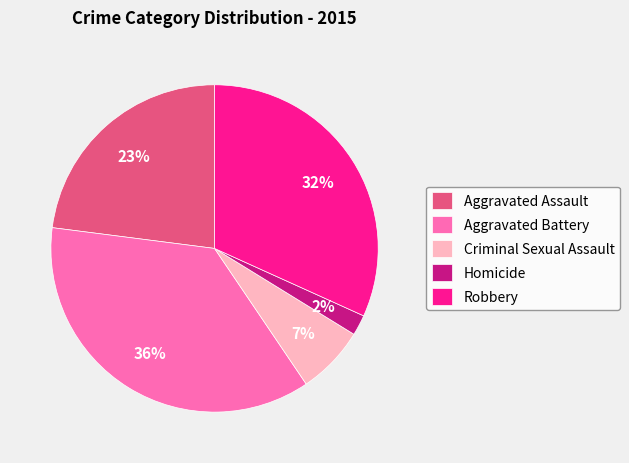

Does any single category account for the majority?

No